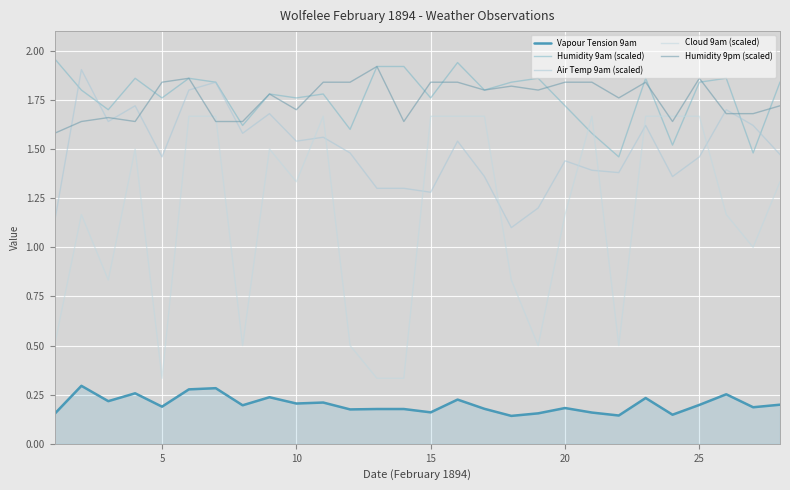

Reading left to right, extract all data points from this chart.

Vapour Tension 9am: 0.2	0.3	0.2	0.3	0.2	0.3	0.3	0.2	0.2	0.2	0.2	0.2	0.2	0.2	0.2	0.2	0.2	0.1	0.2	0.2	0.2	0.1	0.2	0.1	0.2	0.3	0.2	0.2
Humidity 9am (scaled): 2.0	1.8	1.7	1.9	1.8	1.9	1.8	1.6	1.8	1.8	1.8	1.6	1.9	1.9	1.8	1.9	1.8	1.8	1.9	1.7	1.6	1.5	1.9	1.5	1.8	1.9	1.5	1.8
Air Temp 9am (scaled): 1.1	1.9	1.6	1.7	1.5	1.8	1.8	1.6	1.7	1.5	1.6	1.5	1.3	1.3	1.3	1.5	1.4	1.1	1.2	1.4	1.4	1.4	1.6	1.4	1.5	1.7	1.6	1.5
Cloud 9am (scaled): 0.5	1.2	0.8	1.5	0.3	1.7	1.7	0.5	1.5	1.3	1.7	0.5	0.3	0.3	1.7	1.7	1.7	0.8	0.5	1.2	1.7	0.5	1.7	1.7	1.7	1.2	1.0	1.3
Humidity 9pm (scaled): 1.6	1.6	1.7	1.6	1.8	1.9	1.6	1.6	1.8	1.7	1.8	1.8	1.9	1.6	1.8	1.8	1.8	1.8	1.8	1.8	1.8	1.8	1.8	1.6	1.9	1.7	1.7	1.7